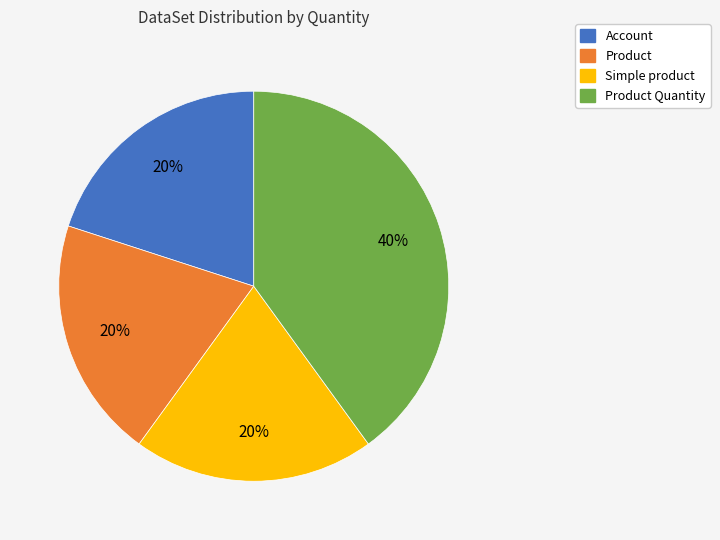

Is there any slice that represents more than half of the pie?

No